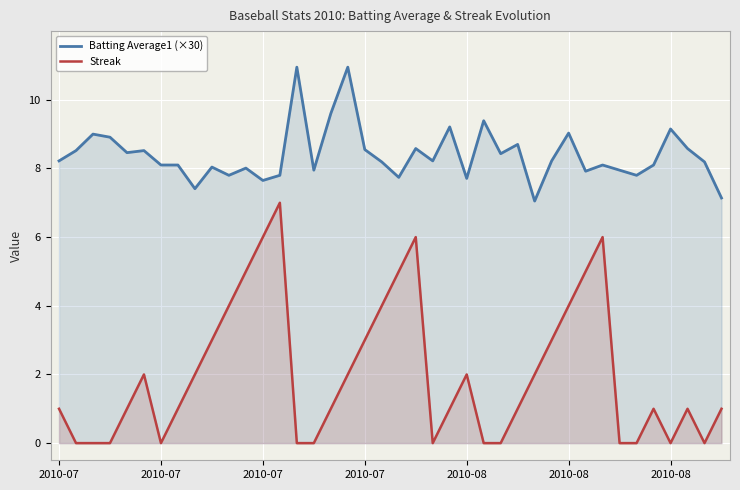

At how many categories does at least one series exceed 2?

40